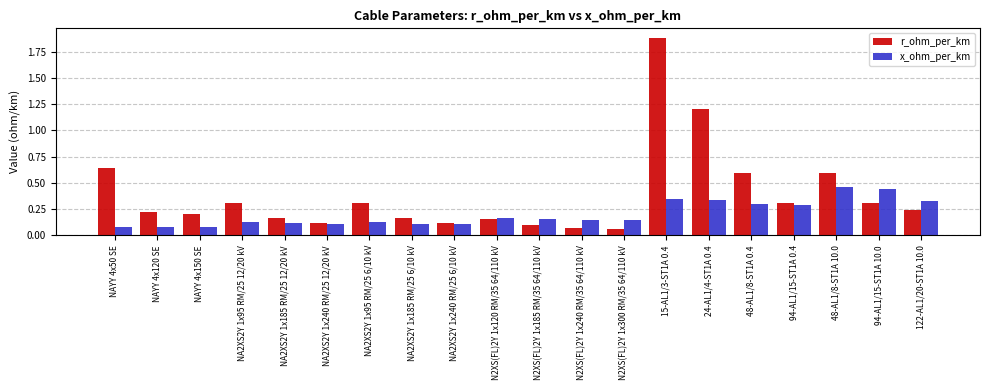

How many bars are there in total?

40